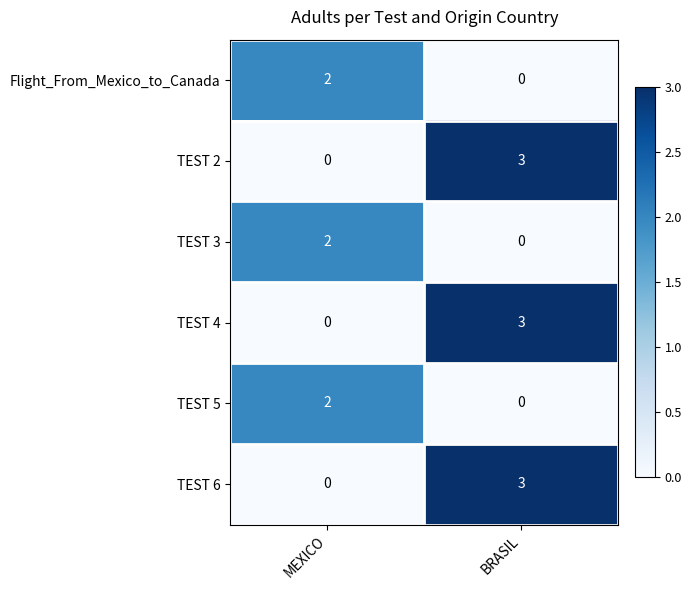

What is the difference between the maximum and minimum values in the TEST 2 series?

3